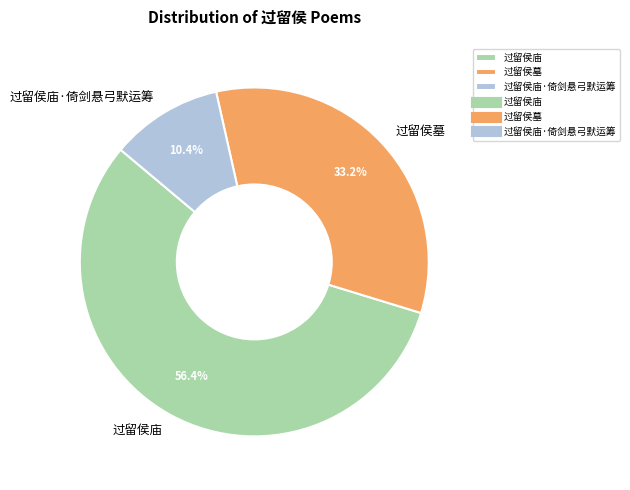

What is the smallest slice in the pie chart?

过留侯庙·倚剑悬弓默运筹